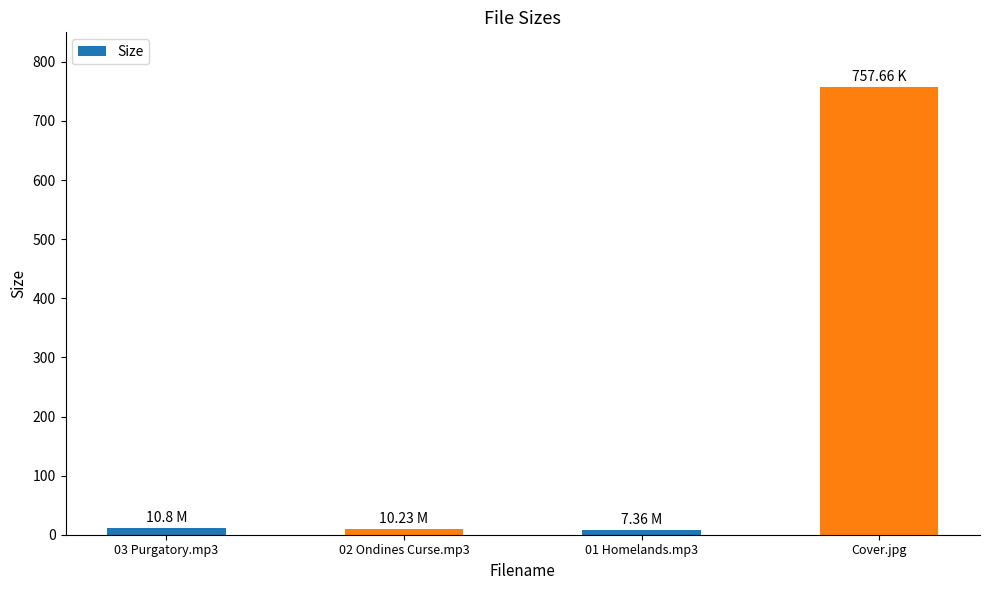

Read the value at 01 Homelands.mp3.

7.4